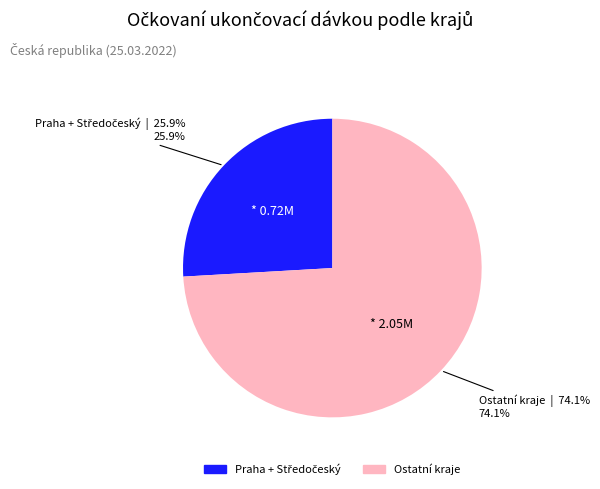

Count the number of slices in the pie.

2